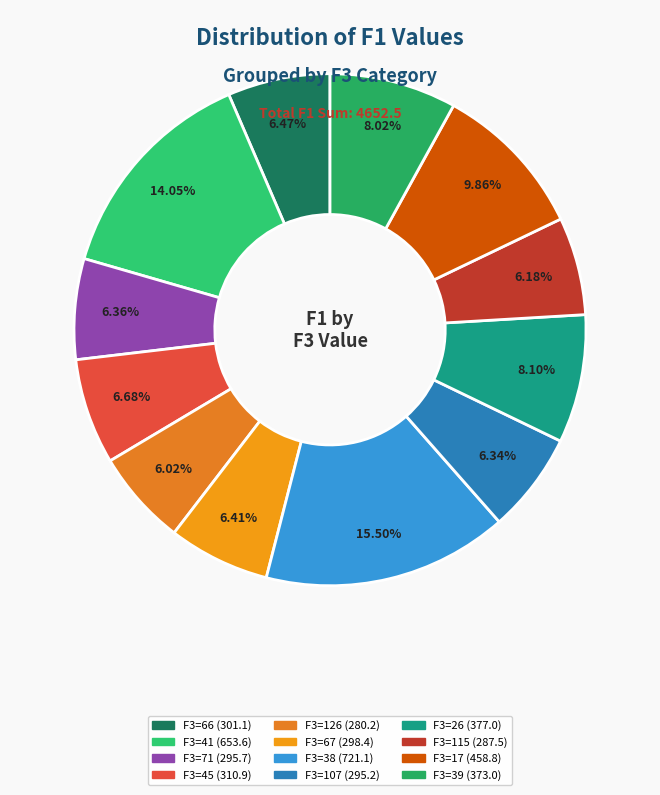

How many segments does this pie chart have?

12